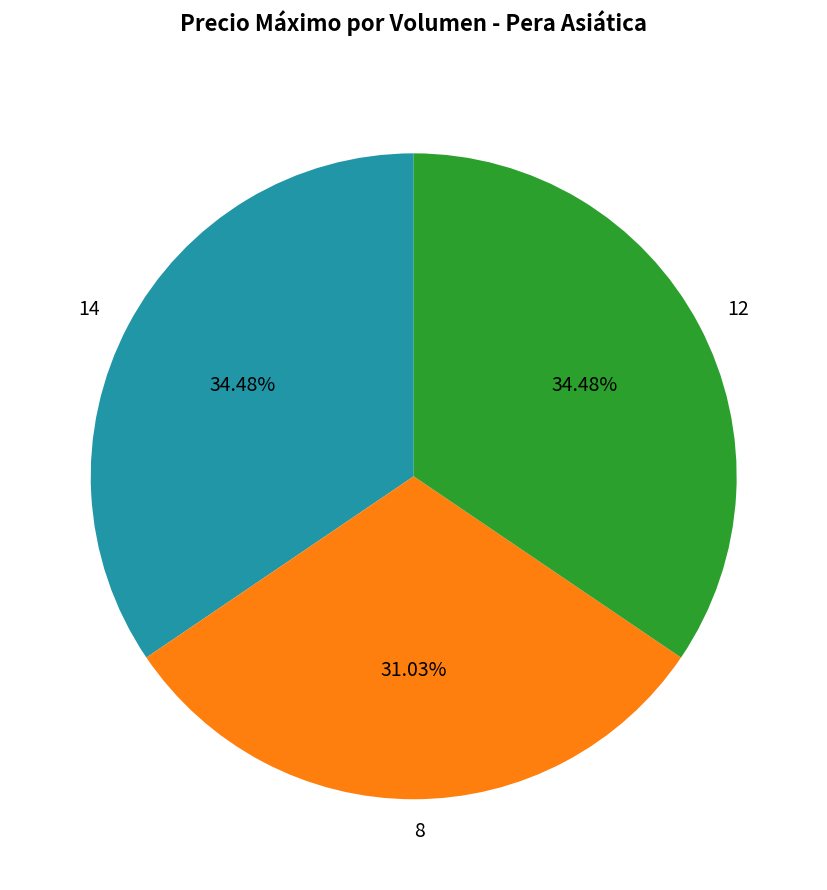

What portion of the pie excludes 12?

65.5%